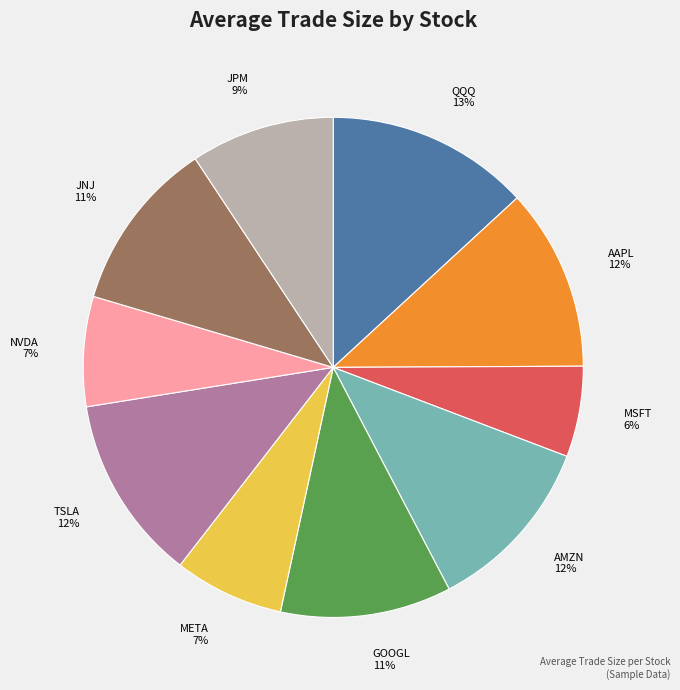

Is MSFT the majority of the pie?

No